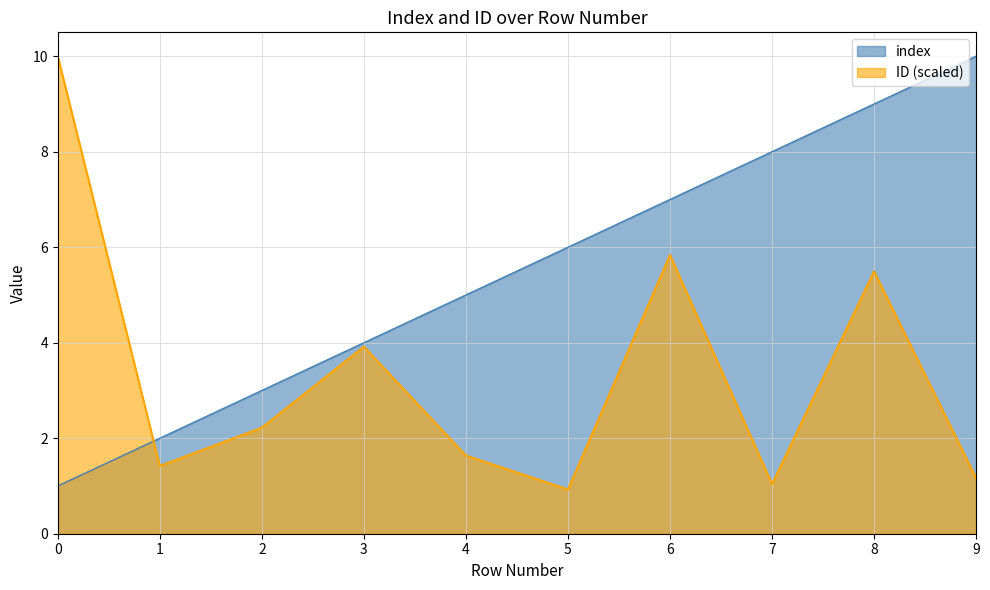

Between 3 and 0, which is larger?

3